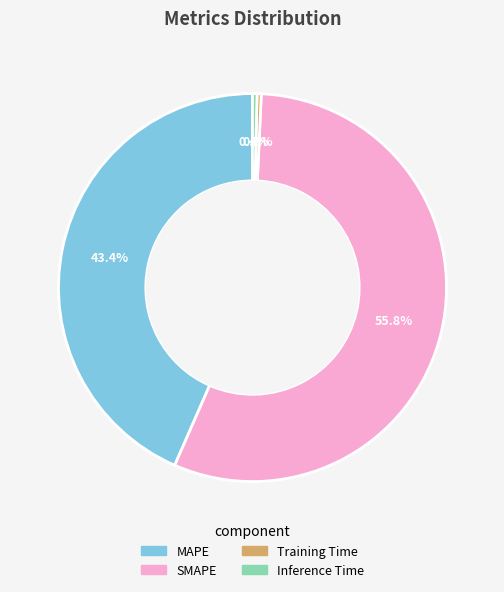

Is there a majority slice in this chart?

Yes